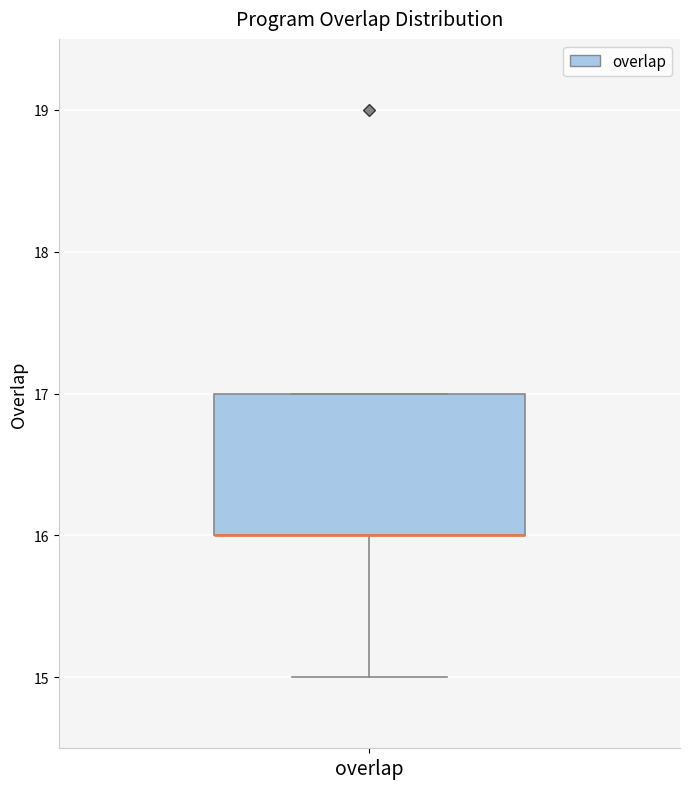

Transcribe this box plot: give where the median line is, the range the box spans, and where the two whiskers end, as read against the y-axis. The values are not printed on the chart, so give them approximately, as read against the axis.

median 16 (drawn on the box's lower edge), box 16 to 17, whiskers 15 to 17